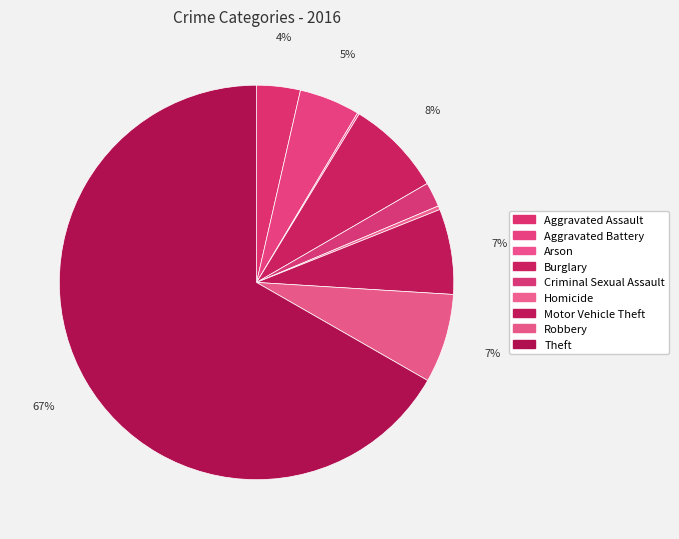

The Motor Vehicle Theft slice represents 7% of the pie. True or false?

True